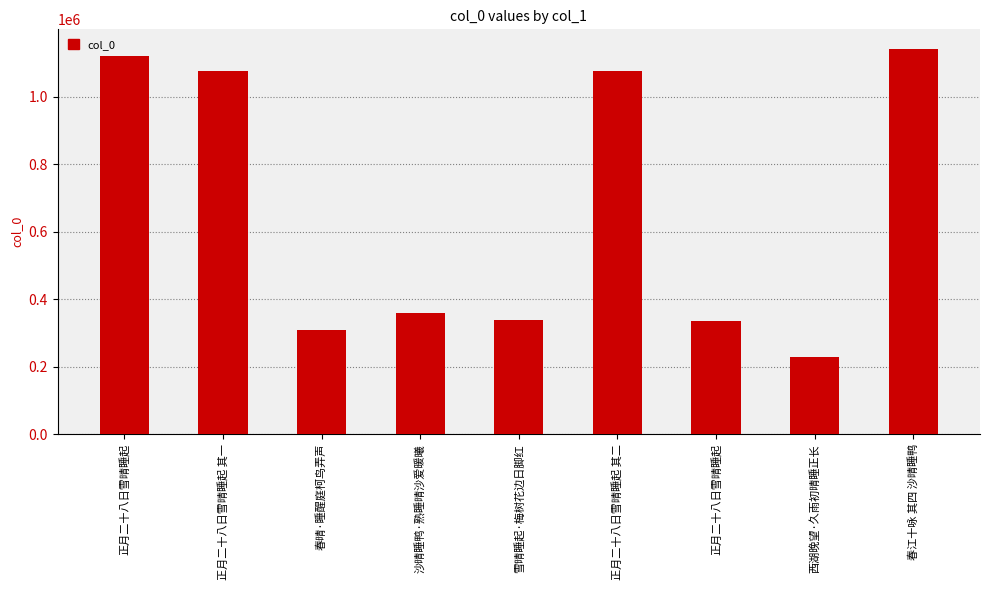

What is the minimum value shown in the chart?

228360